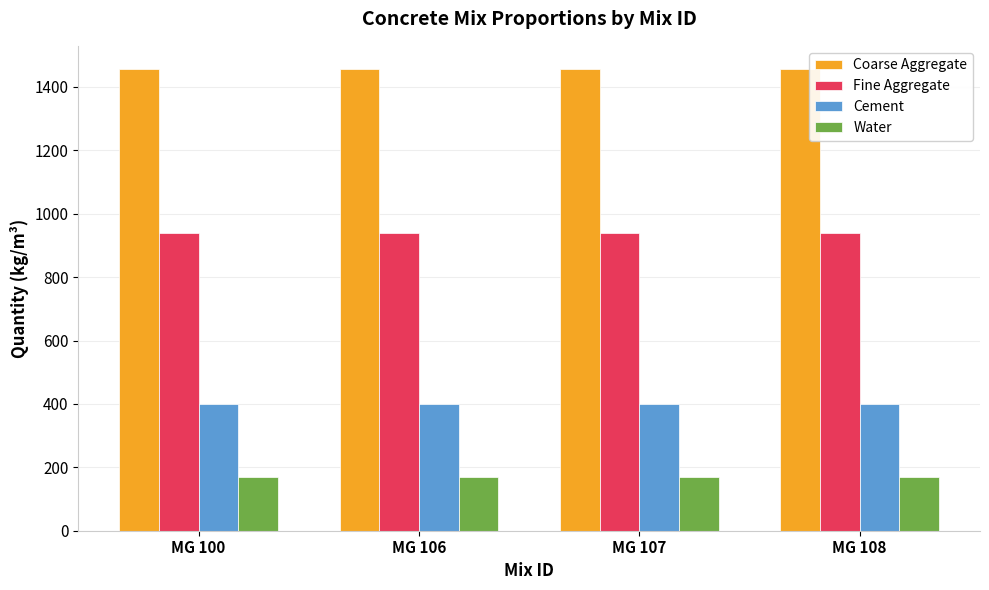

Rank the series by their average value, from highest to lowest.

Coarse Aggregate, Fine Aggregate, Cement, Water